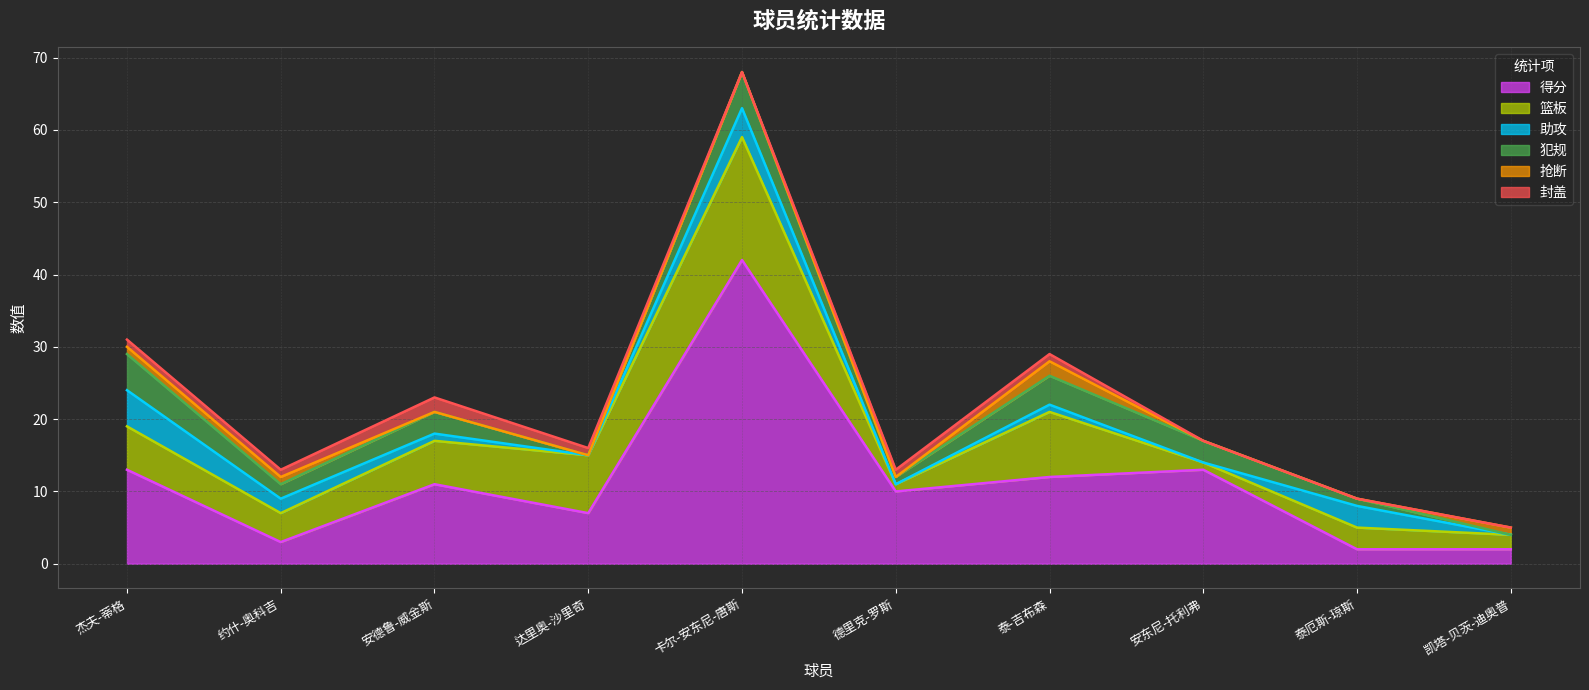

At how many categories does at least one series exceed 10?

5